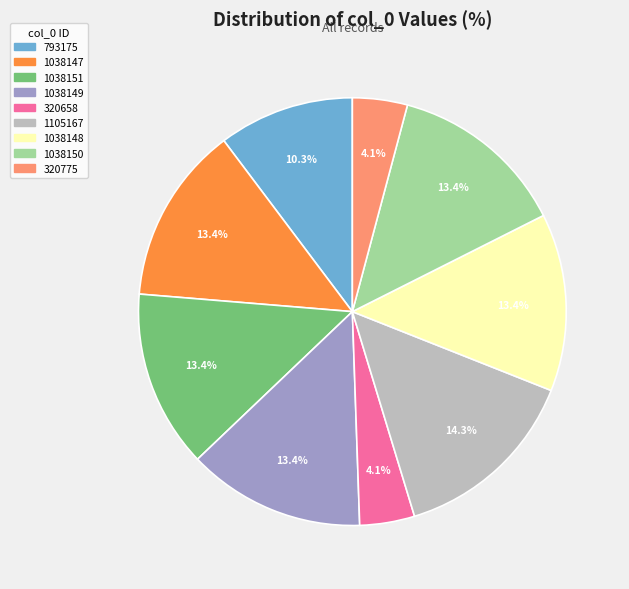

Is it true that 1038150 is 13% of the pie?

True